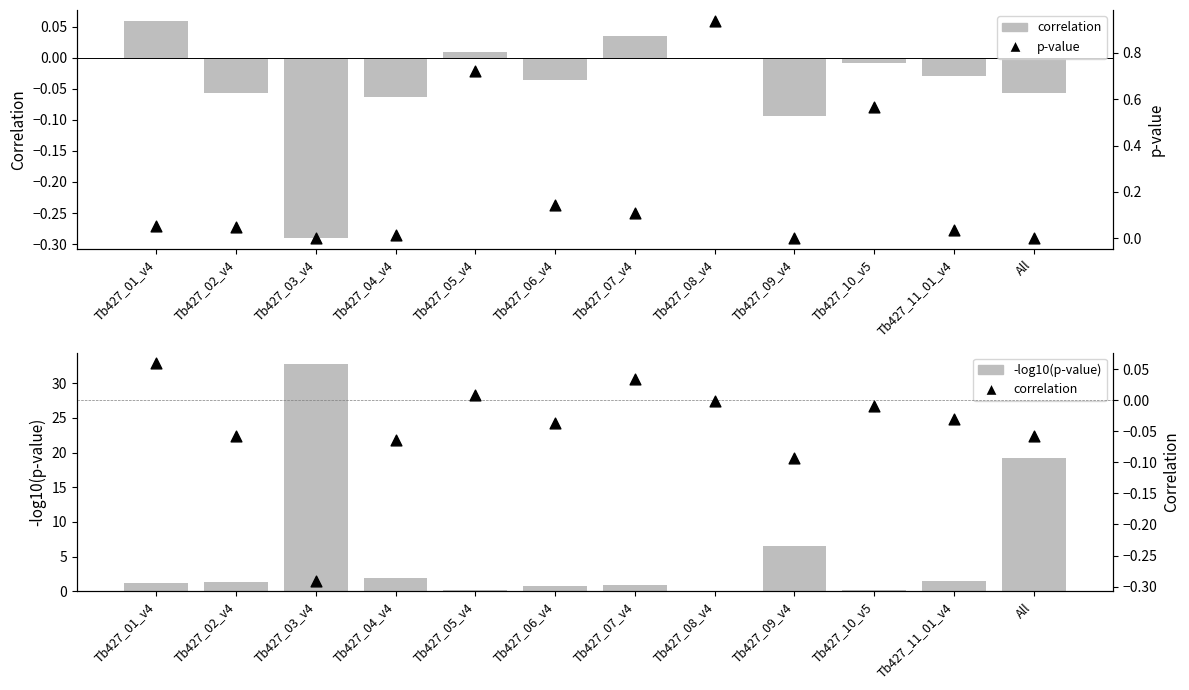

Which series has the largest Y range (max minus min)?

-log10(p-value)